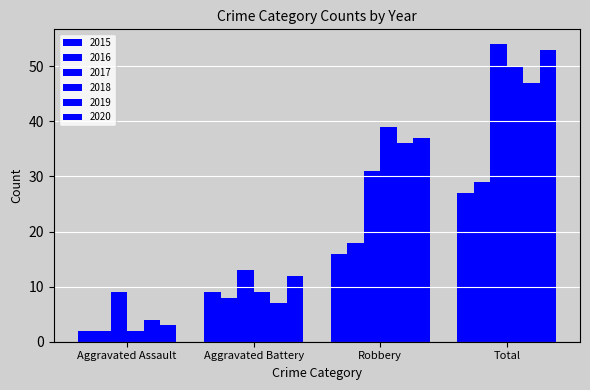

True or false: 2015 has a value of 2 at Aggravated Assault.

True